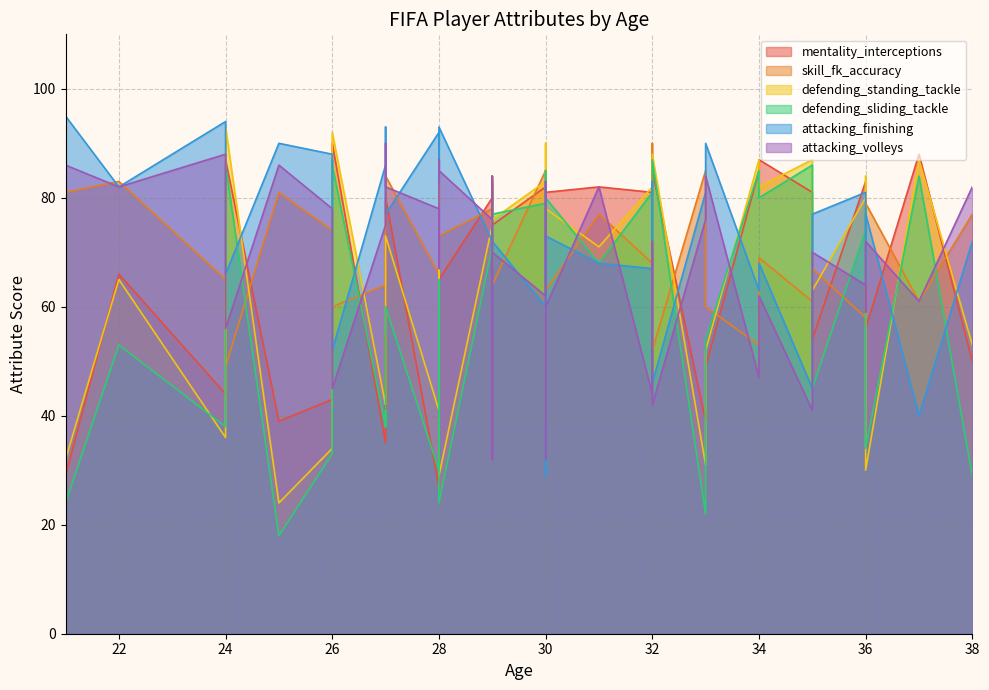

The value of skill_fk_accuracy at 38 is 112. True or false?

False